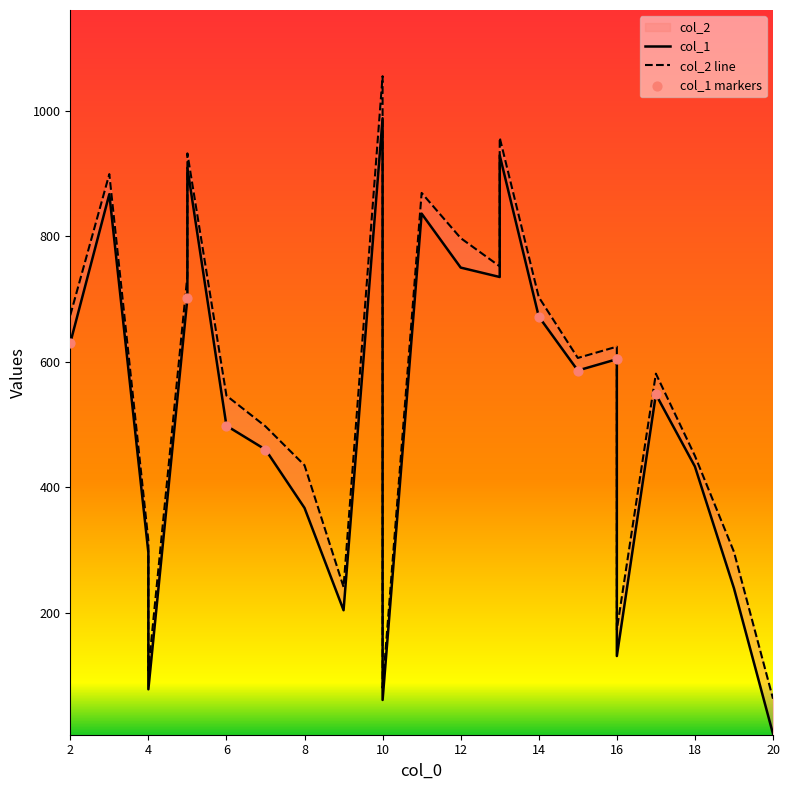

Which series contains the highest Y value?

col_2